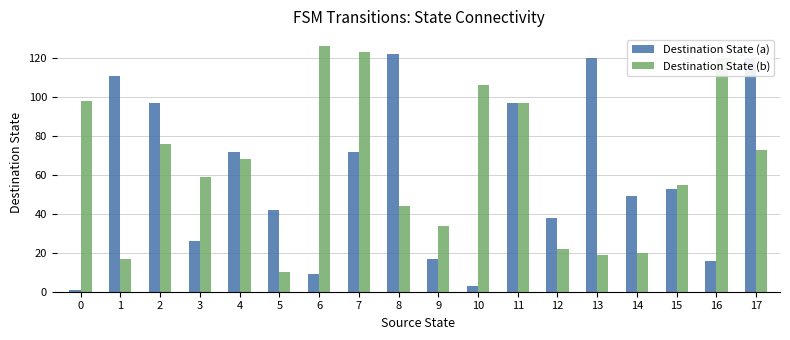

Reading left to right, what are all the values shown in this chart?

Destination State (a): 0=1	1=111	2=97	3=26	4=72	5=42	6=9	7=72	8=122	9=17	10=3	11=97	12=38	13=120	14=49	15=53	16=16	17=120
Destination State (b): 0=98	1=17	2=76	3=59	4=68	5=10	6=126	7=123	8=44	9=34	10=106	11=97	12=22	13=19	14=20	15=55	16=120	17=73